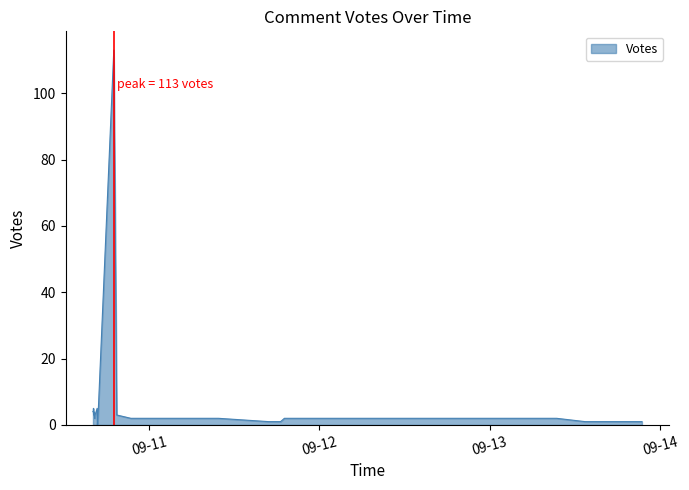

Which category has the highest value across all series?

2019-09-10 19:02